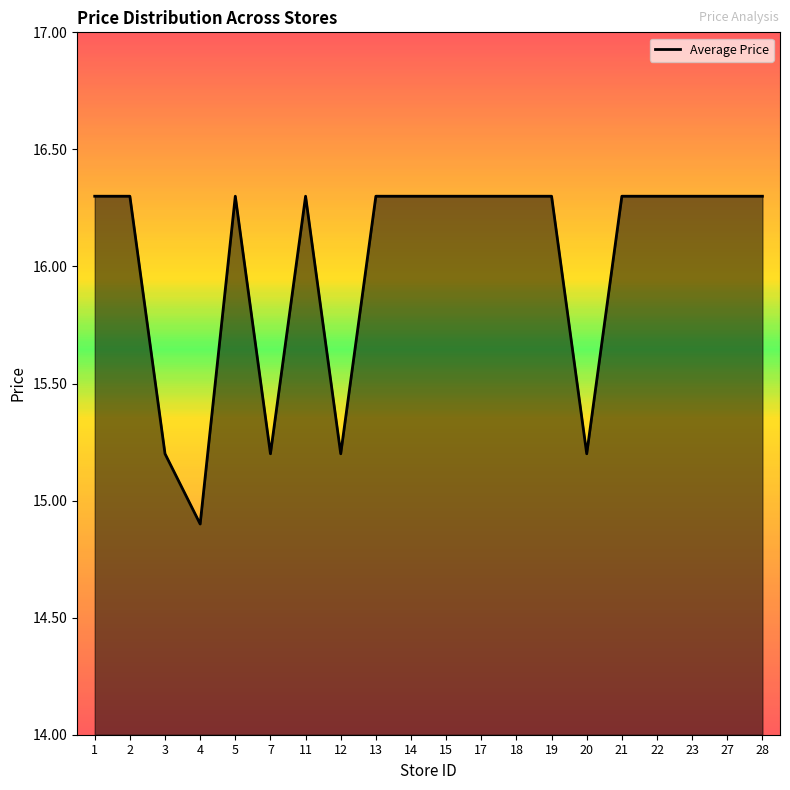

Does the chart have visible grid lines?

No